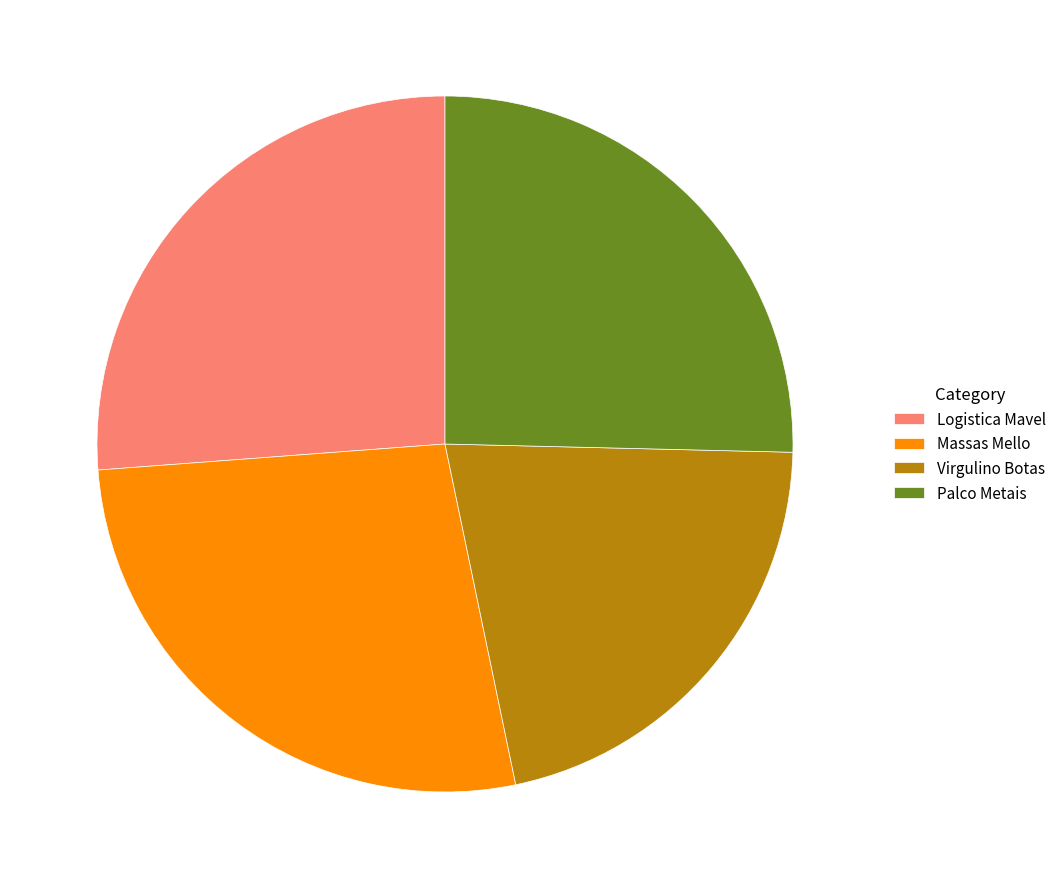

True or false: Massas Mello accounts for 21% of the total.

False